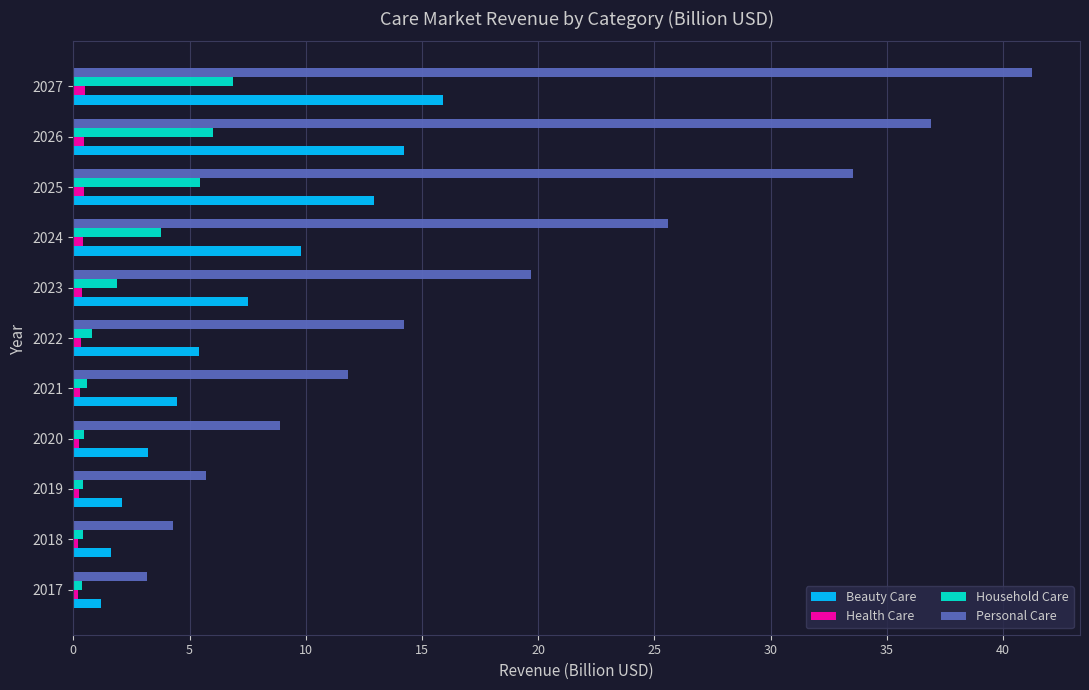

Rank the series by their maximum value, from lowest to highest.

Health Care, Household Care, Beauty Care, Personal Care